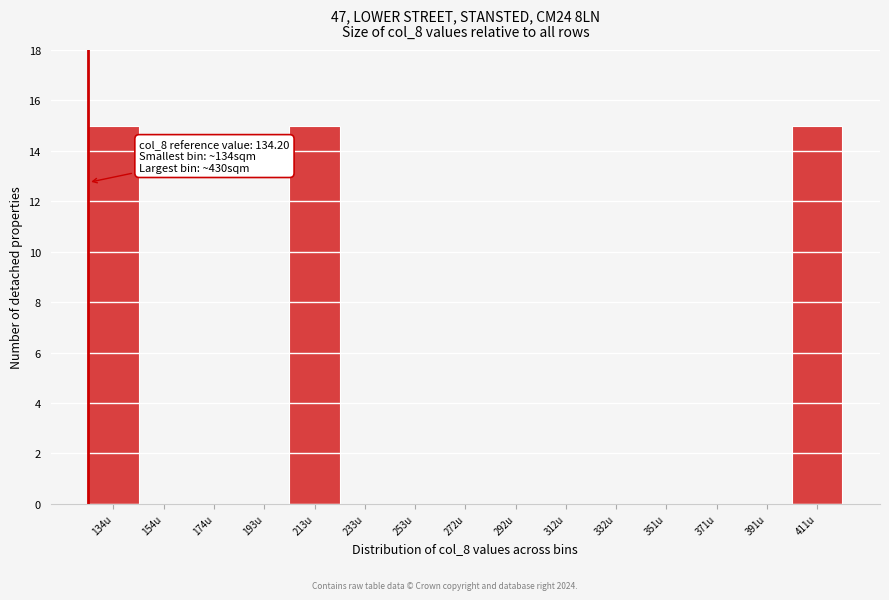

Reading left to right, list all the values displayed in this chart.

134u=15	154u=0	174u=0	193u=0	213u=15	233u=0	253u=0	272u=0	292u=0	312u=0	332u=0	351u=0	371u=0	391u=0	411u=15